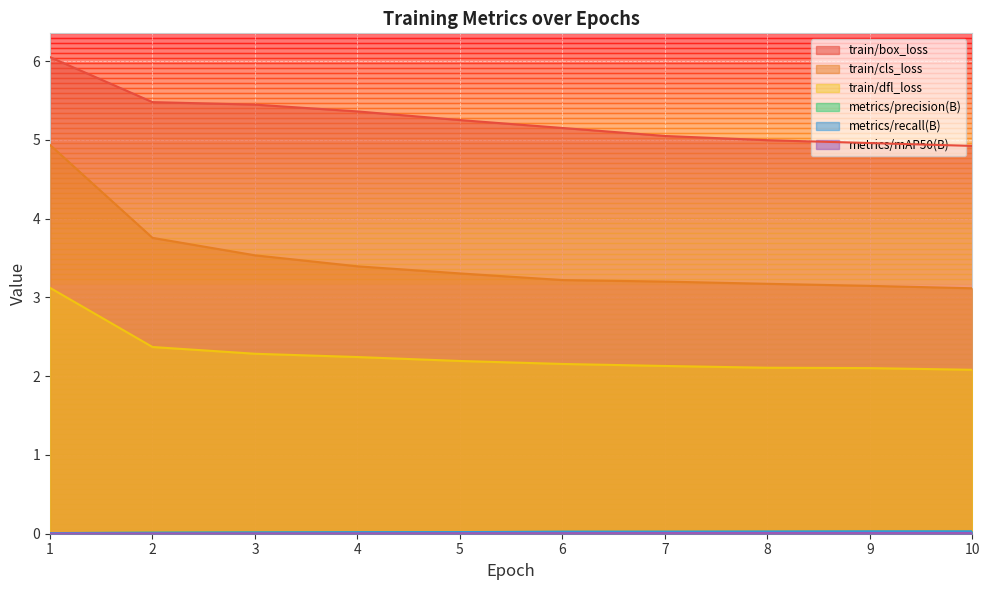

Rank the series by their maximum value, from highest to lowest.

train/box_loss, train/cls_loss, train/dfl_loss, metrics/recall(B), metrics/precision(B), metrics/mAP50(B)